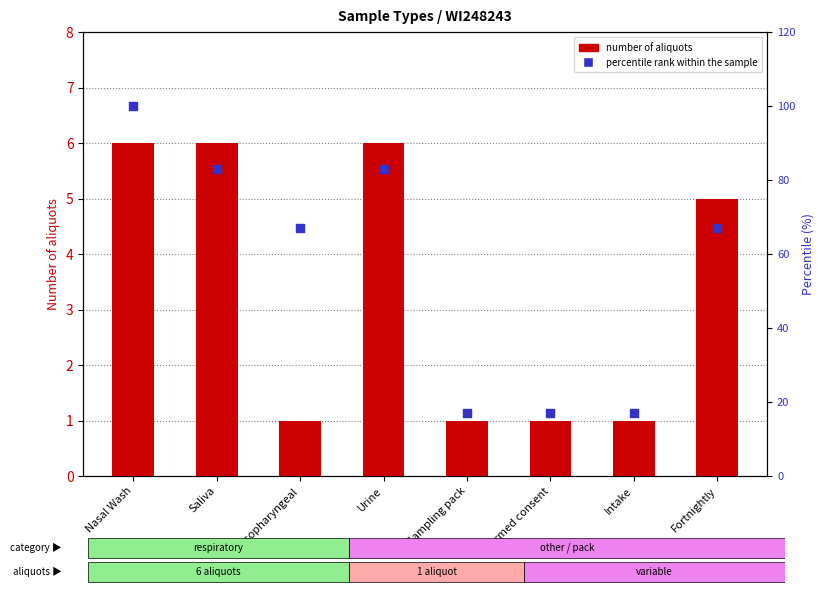

Which series has the largest total across all categories?

percentile rank within the sample